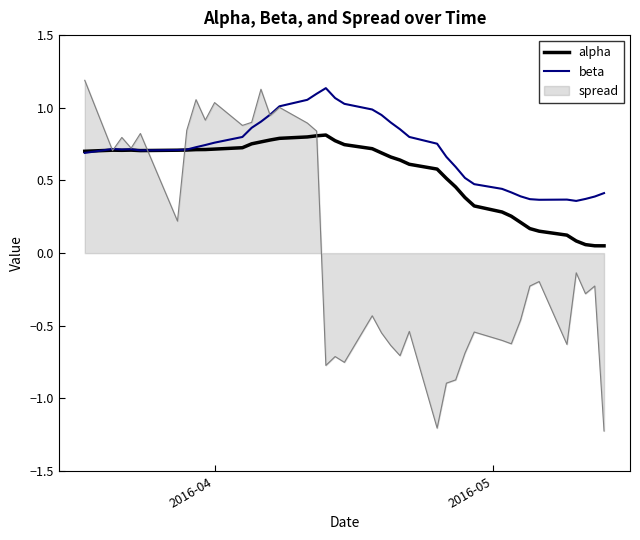

Which series has the largest range (max minus min)?

spread